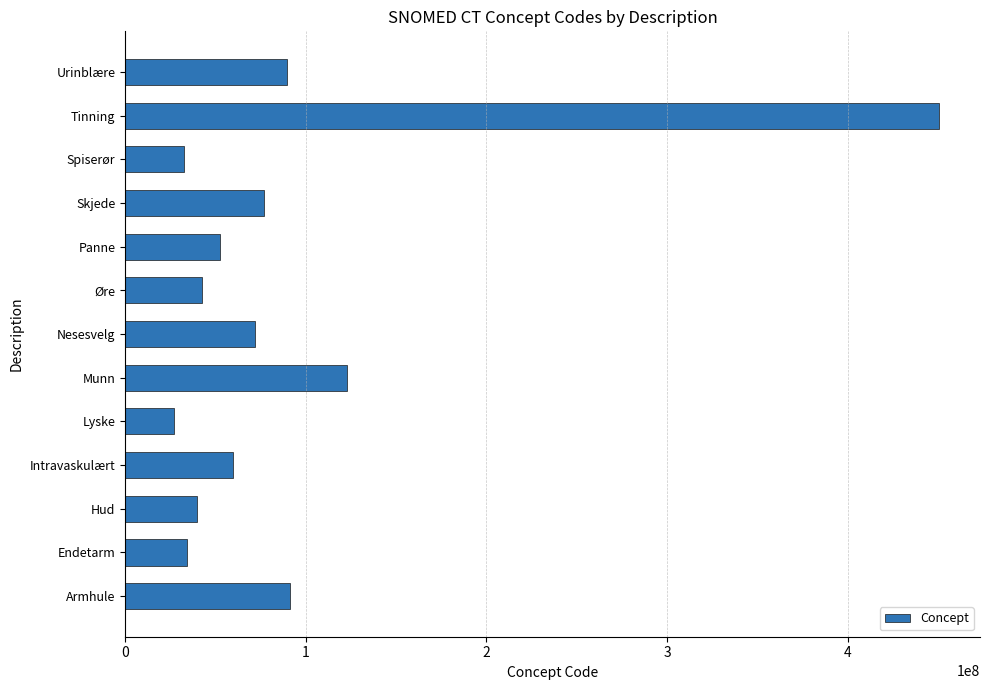

True or false: the data shows 33857095 at Panne.

False